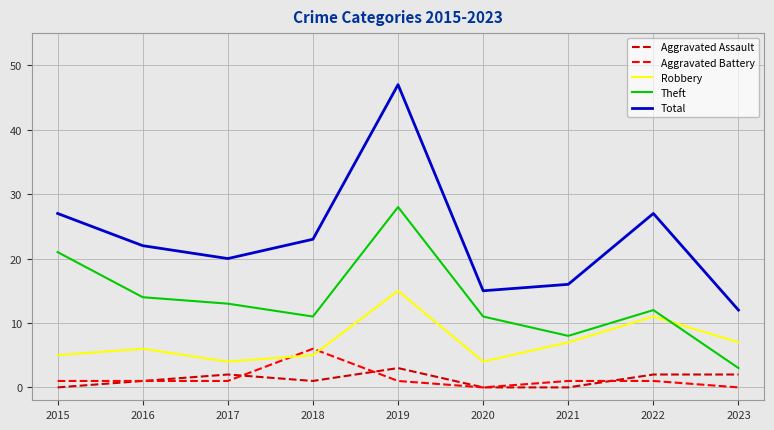

Rank the series at 2015 from highest to lowest value.

Total, Theft, Robbery, Aggravated Battery, Aggravated Assault